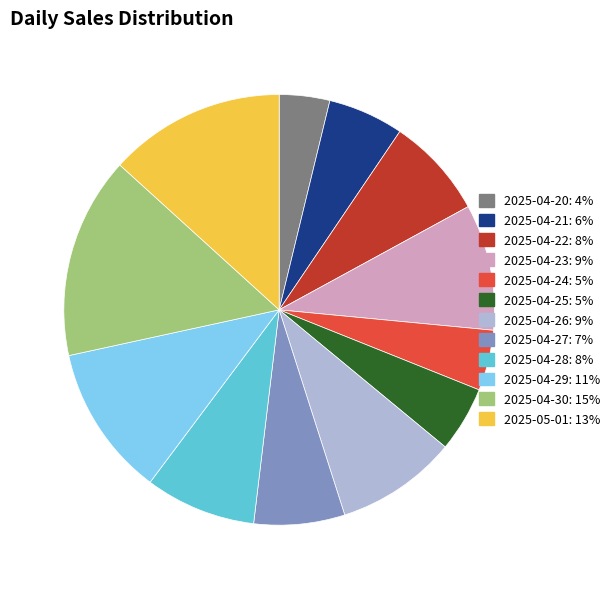

Is there a majority slice in this chart?

No